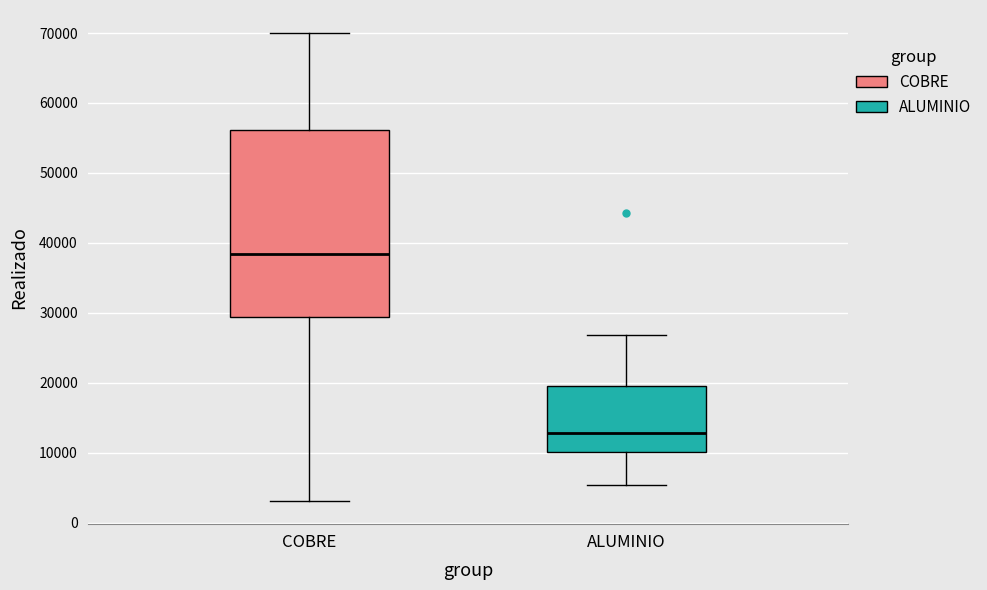

Reading left to right, transcribe this box plot: for each box, give where its median line is, the range the box spans, and where its two whiskers end, as read against the y-axis. The values are not printed on the chart, so give them approximately, as read against the axis.

COBRE: median 38000, box 29000 to 56000, whiskers 3000 to 70000
ALUMINIO: median 13000, box 10000 to 20000, whiskers 5000 to 27000